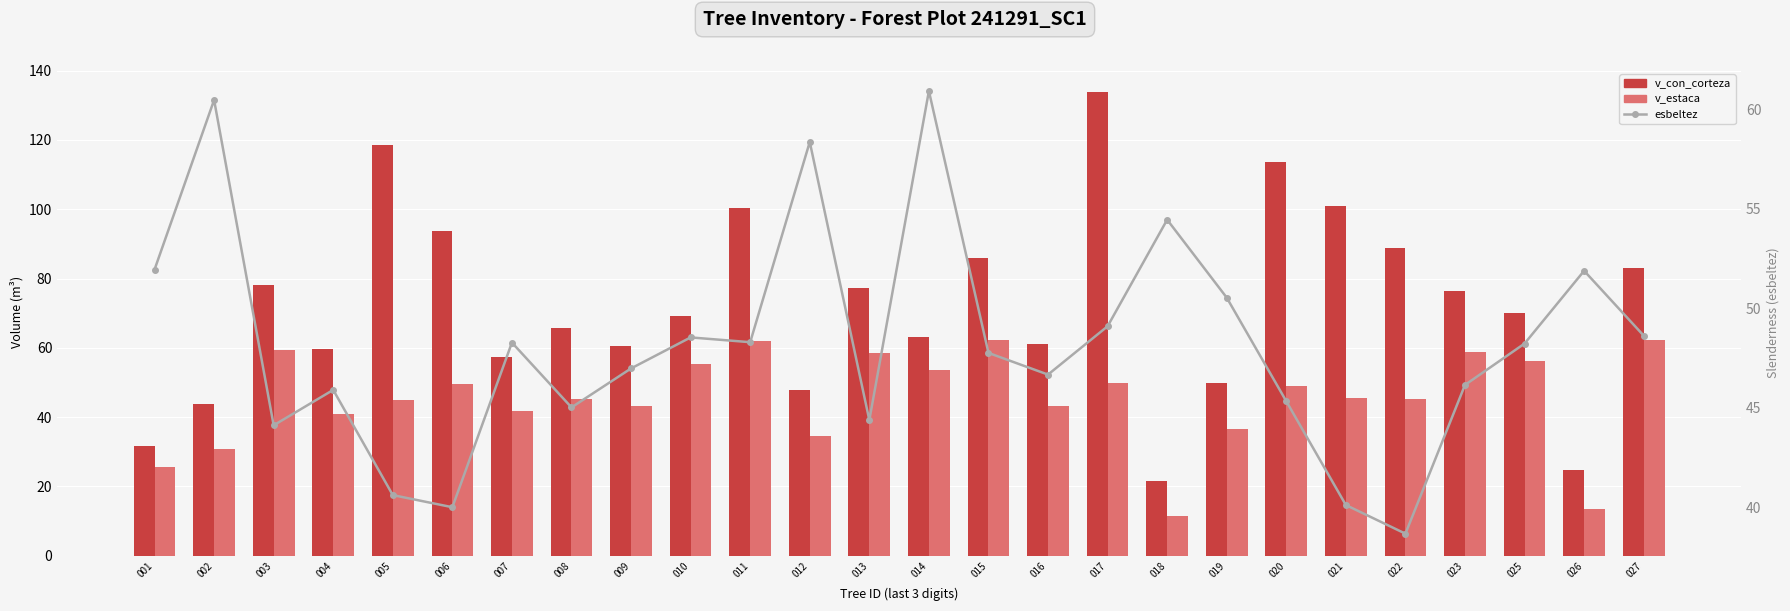

What is the lowest value of the v_con_corteza series?

21.6